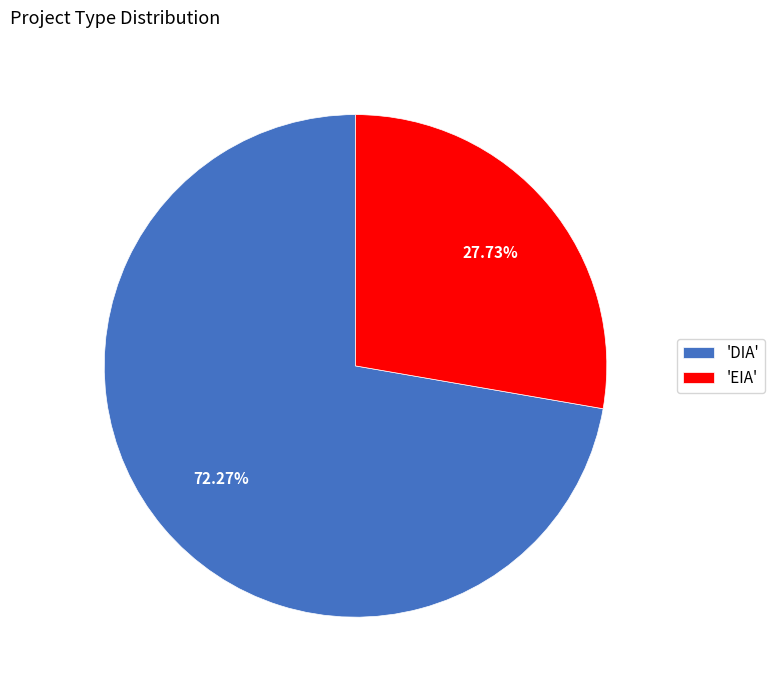

Which category has the biggest portion of the pie?

'DIA'